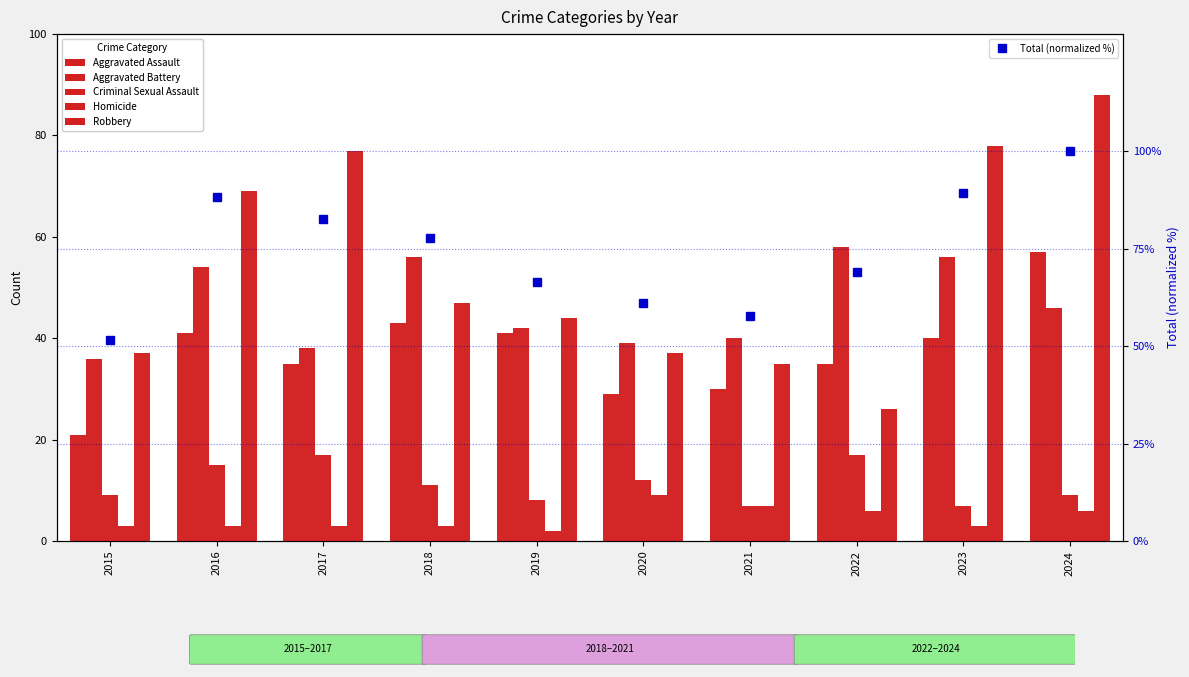

Which series changed the most between 2021 and 2024?

Robbery